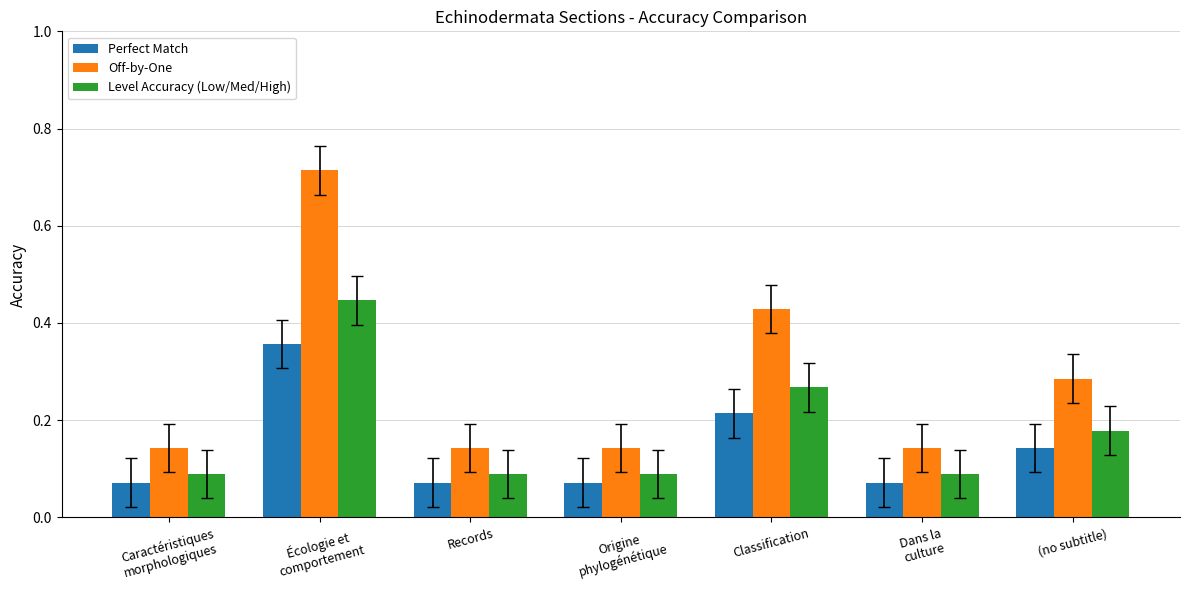

At which category is the sum across all series the highest?

Écologie et
comportement